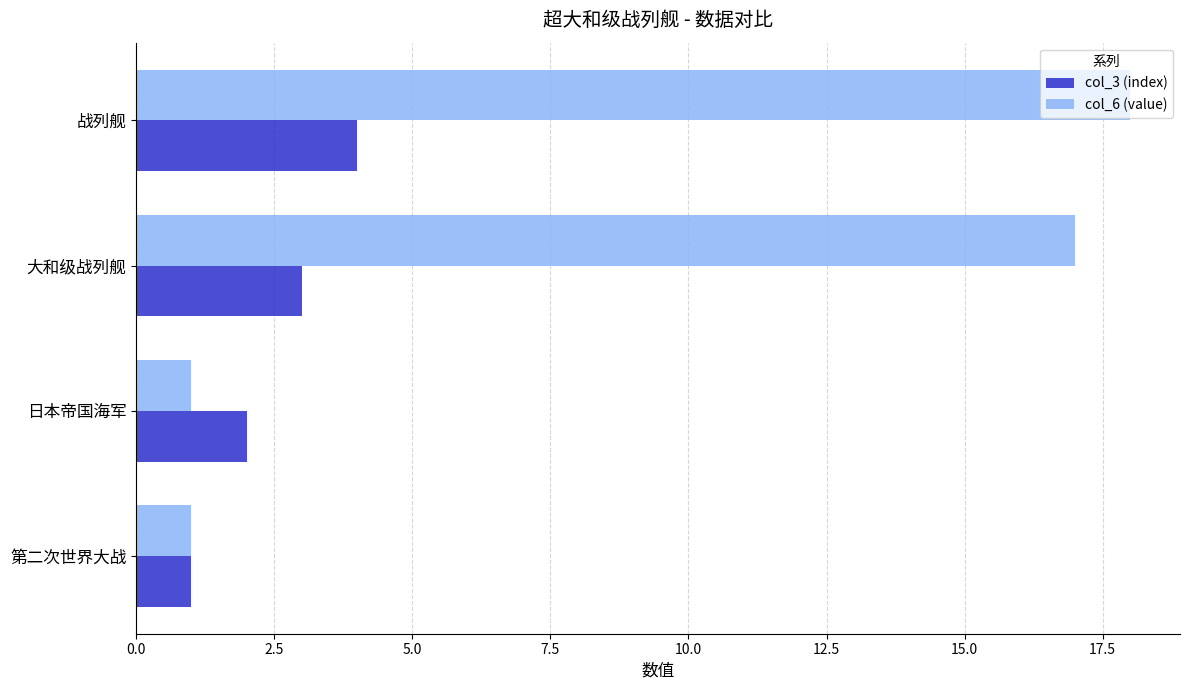

The col_3 (index) series shows 4 at 大和级战列舰. True or false?

False